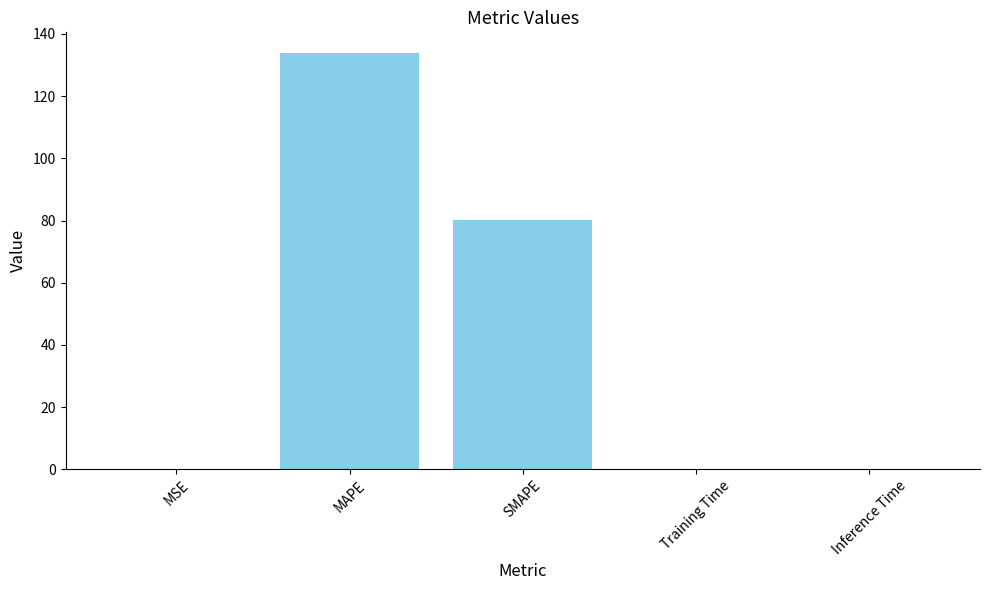

The chart shows a value of 110.1 at SMAPE. True or false?

False